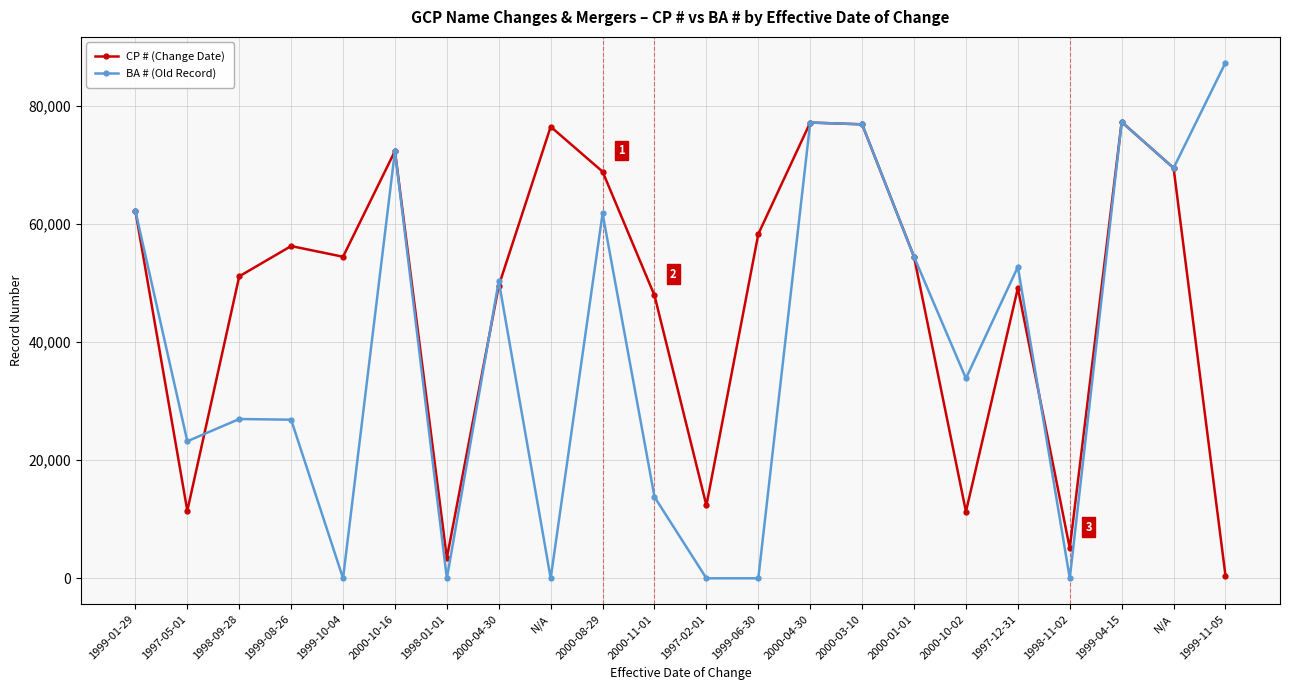

Rank the series by their maximum value, from highest to lowest.

BA # (Old Record), CP # (Change Date)